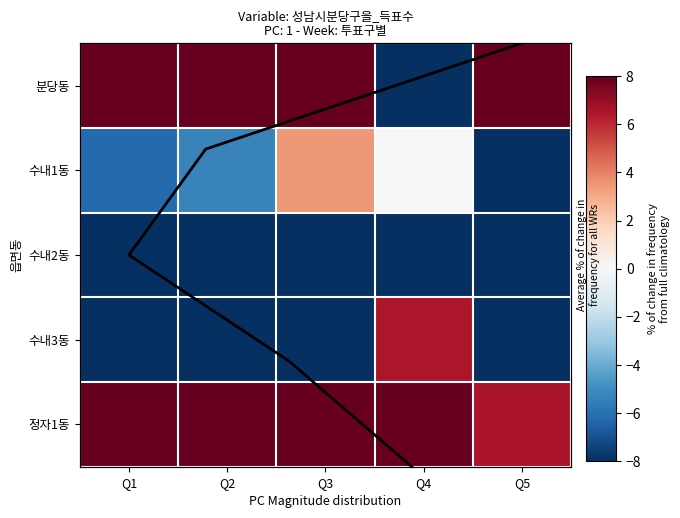

What is the total value across all series at Q5?

4.0